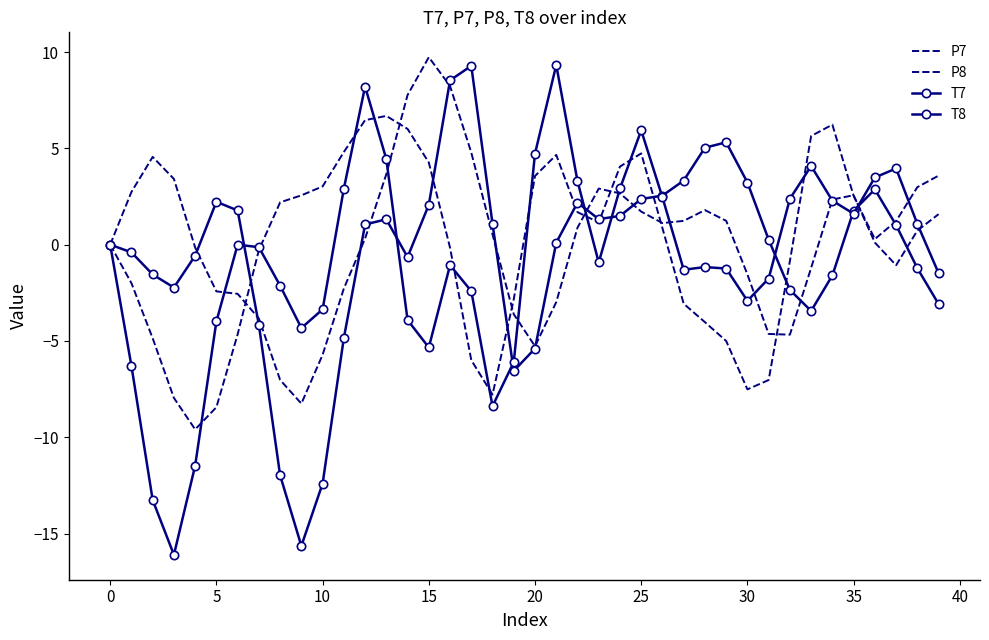

What are all the series names shown in the legend?

P7, P8, T7, T8